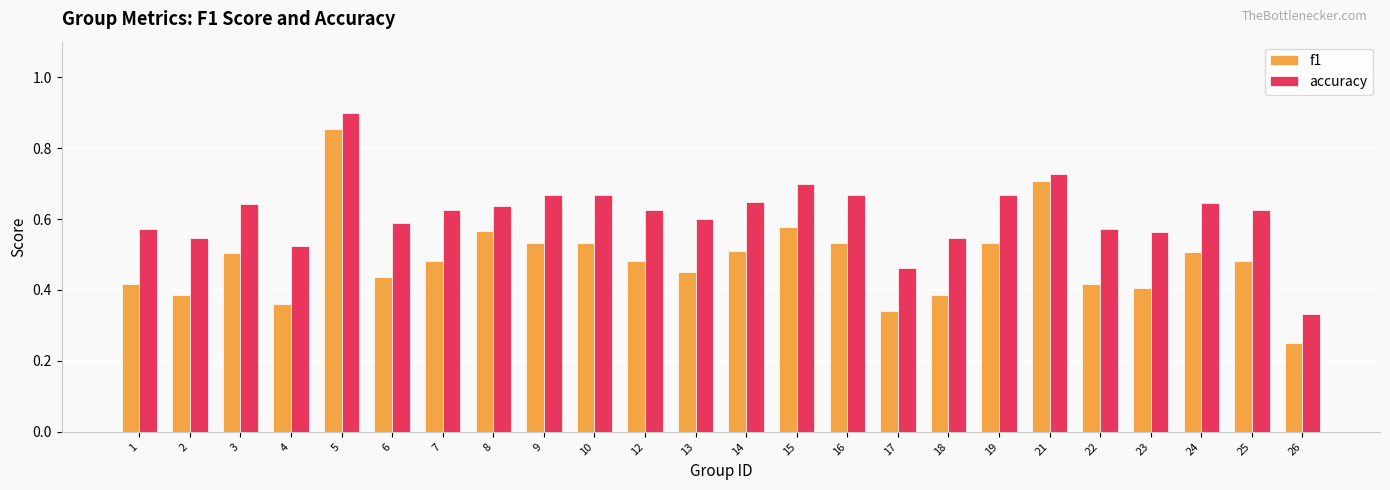

Where is f1 nearest to the value 0?

26